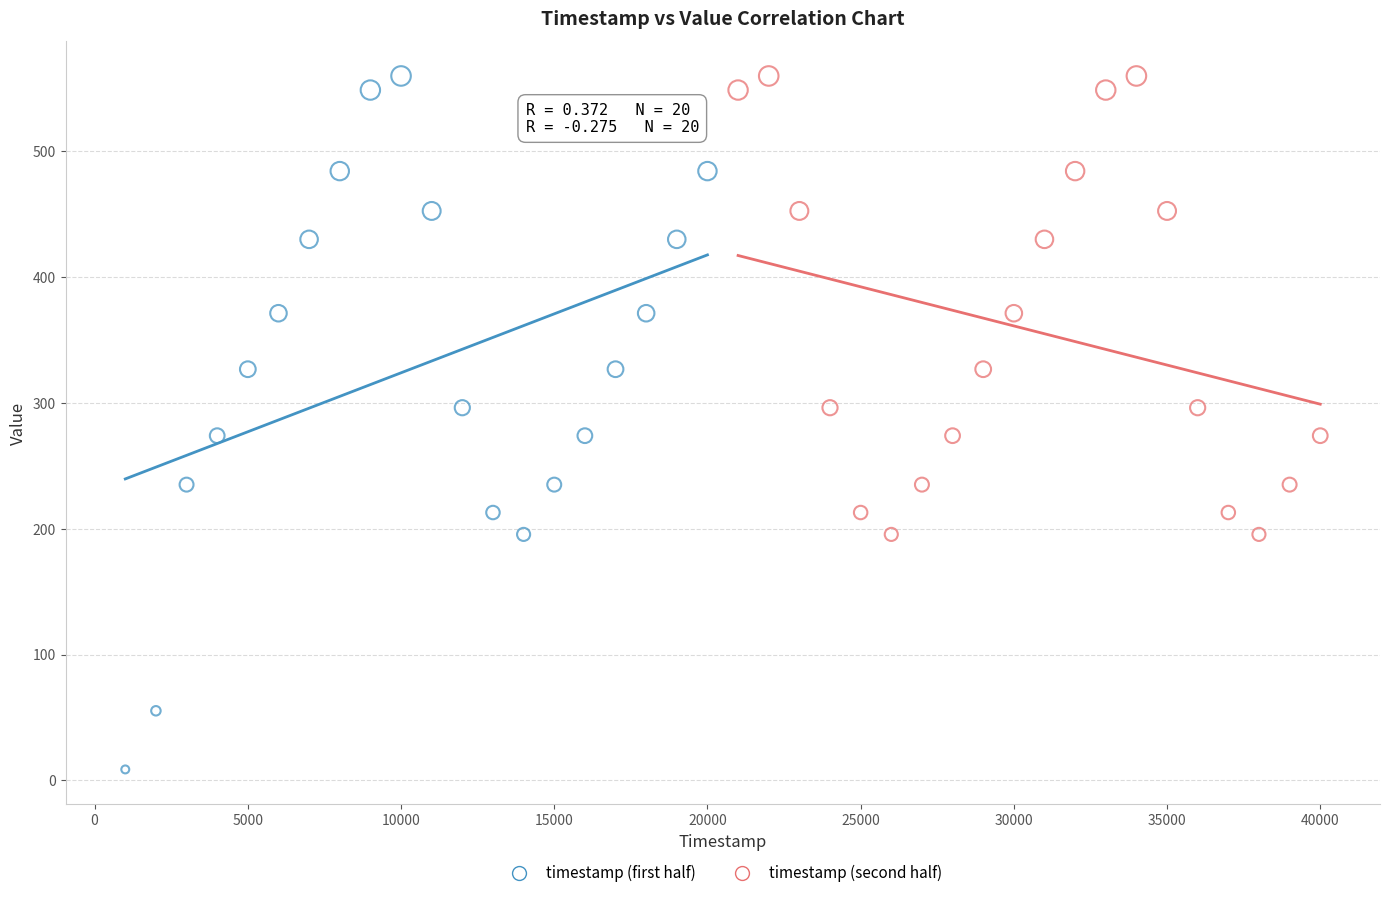

Which series reaches the minimum Y coordinate?

timestamp (first half)